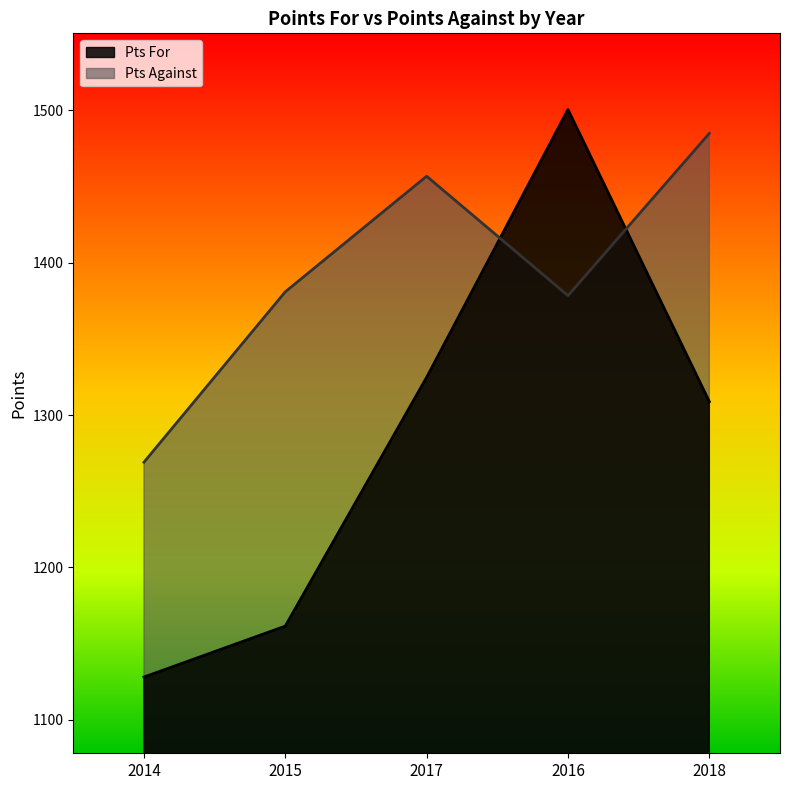

List the series in order of their overall mean, highest first.

Pts Against, Pts For